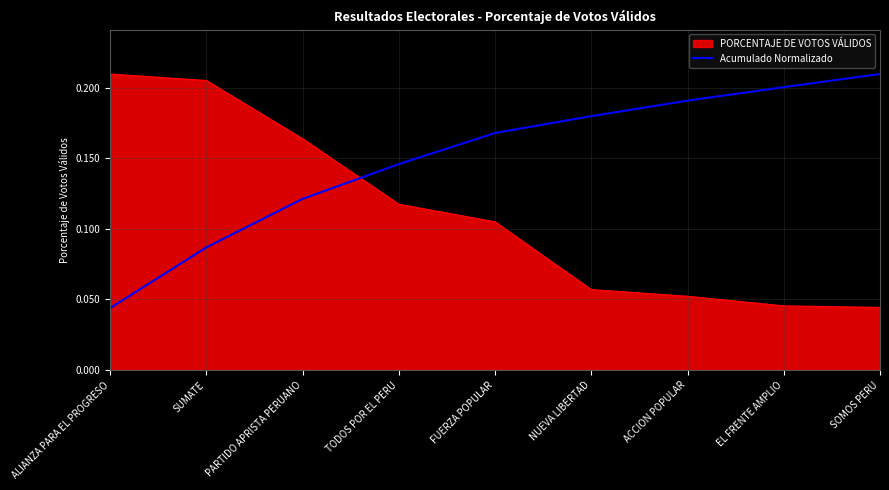

Between SUMATE and NUEVA LIBERTAD, which series saw the biggest shift?

PORCENTAJE DE VOTOS VÁLIDOS